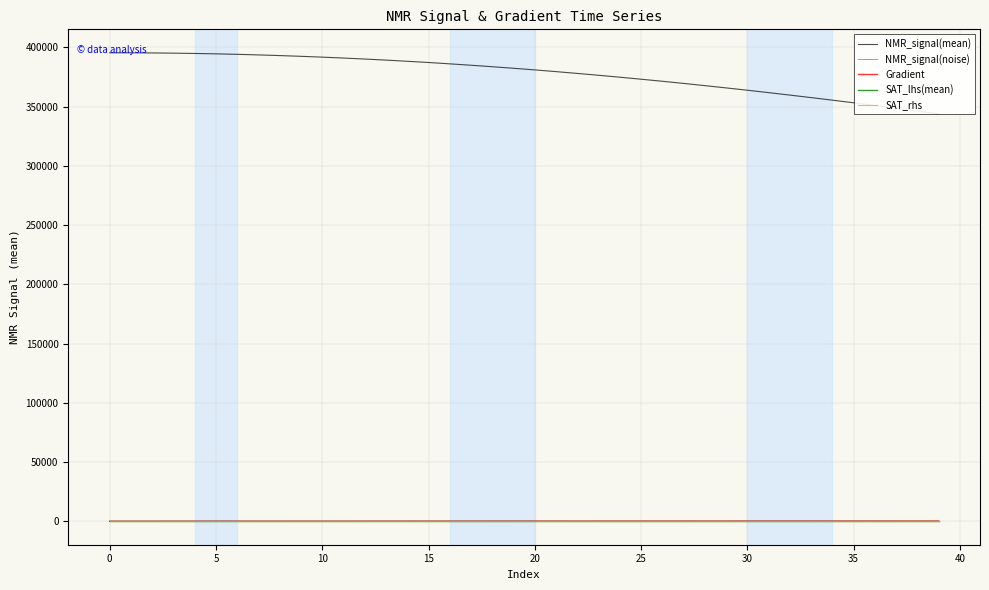

Rank the series at 10 from lowest to highest value.

SAT_lhs(mean), SAT_rhs, NMR_signal(noise), Gradient, NMR_signal(mean)